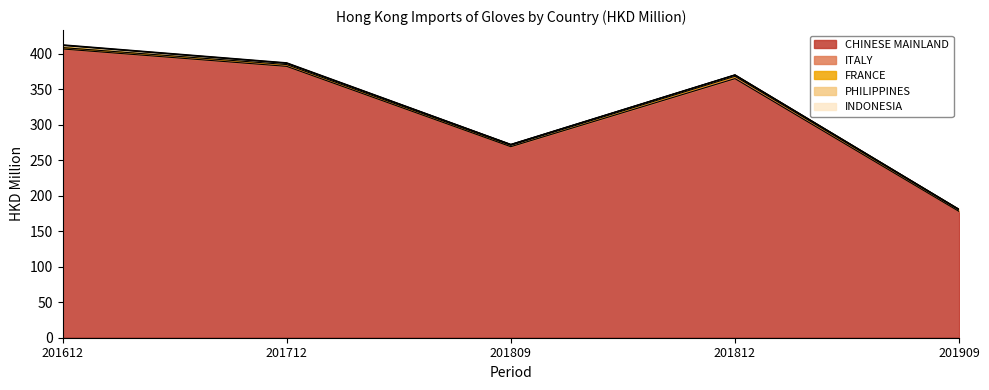

How many lines are shown in the chart?

5